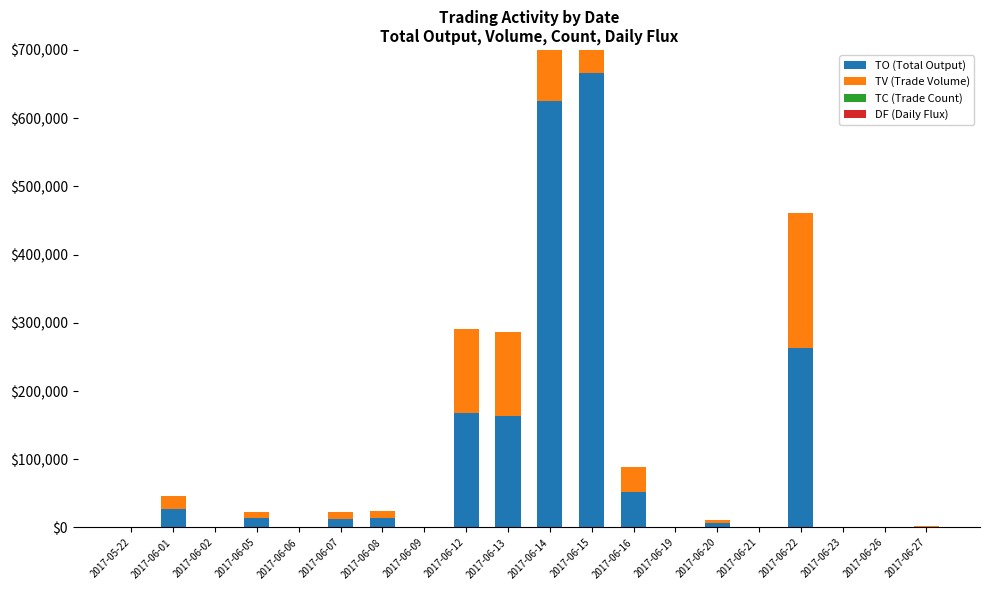

Reading right to left, transcribe all the data shown in this chart.

TO (Total Output): 2017-06-27=1140	2017-06-26=0	2017-06-23=0	2017-06-22=263320	2017-06-21=0	2017-06-20=6600	2017-06-19=0	2017-06-16=51450	2017-06-15=665870	2017-06-14=625330	2017-06-13=163890	2017-06-12=168510	2017-06-09=0	2017-06-08=13500	2017-06-07=13000	2017-06-06=0	2017-06-05=13300	2017-06-02=0	2017-06-01=26800	2017-05-22=0
TV (Trade Volume): 2017-06-27=1000	2017-06-26=0	2017-06-23=0	2017-06-22=198000	2017-06-21=0	2017-06-20=5000	2017-06-19=0	2017-06-16=37000	2017-06-15=466000	2017-06-14=436000	2017-06-13=123000	2017-06-12=123000	2017-06-09=0	2017-06-08=10000	2017-06-07=10000	2017-06-06=0	2017-06-05=10000	2017-06-02=0	2017-06-01=20000	2017-05-22=0
TC (Trade Count): 2017-06-27=1	2017-06-26=0	2017-06-23=0	2017-06-22=2	2017-06-21=0	2017-06-20=1	2017-06-19=0	2017-06-16=3	2017-06-15=10	2017-06-14=10	2017-06-13=4	2017-06-12=5	2017-06-09=0	2017-06-08=1	2017-06-07=1	2017-06-06=0	2017-06-05=1	2017-06-02=0	2017-06-01=1	2017-05-22=0
DF (Daily Flux): 2017-06-27=0	2017-06-26=0	2017-06-23=0	2017-06-22=0	2017-06-21=0	2017-06-20=0	2017-06-19=0	2017-06-16=0	2017-06-15=0	2017-06-14=900	2017-06-13=0	2017-06-12=0	2017-06-09=0	2017-06-08=500	2017-06-07=0	2017-06-06=0	2017-06-05=0	2017-06-02=0	2017-06-01=0	2017-05-22=0